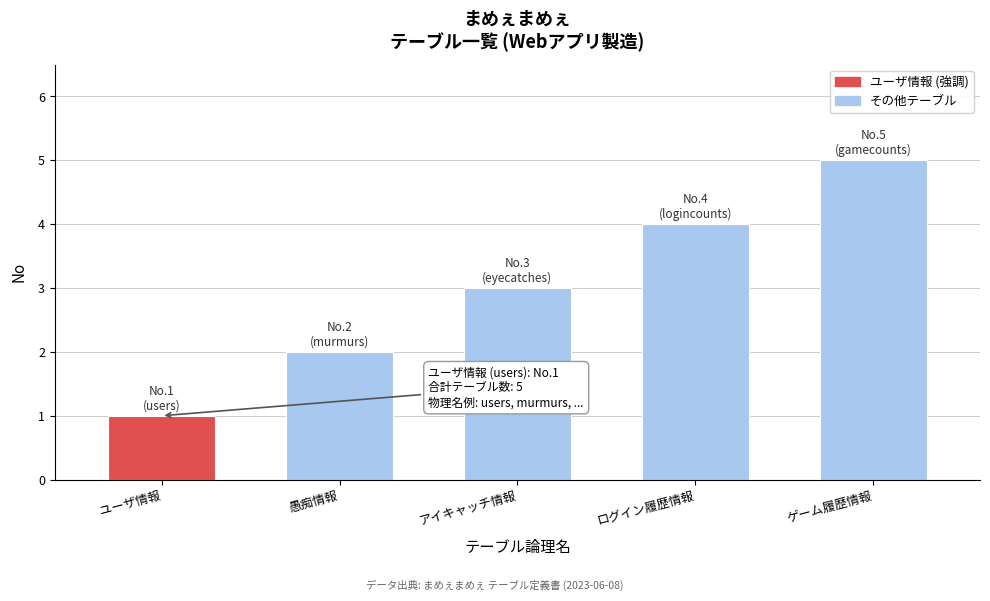

The value at 愚痴情報 is 2. True or false?

True